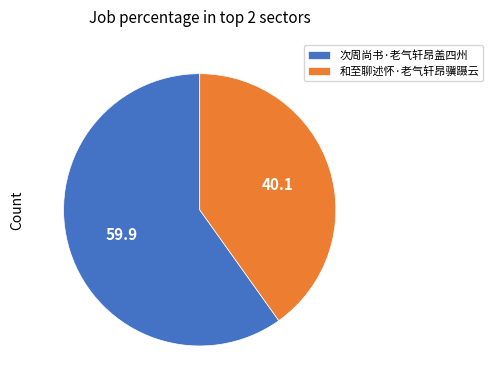

What is the largest slice in the pie chart?

次周尚书·老气轩昂盖四州